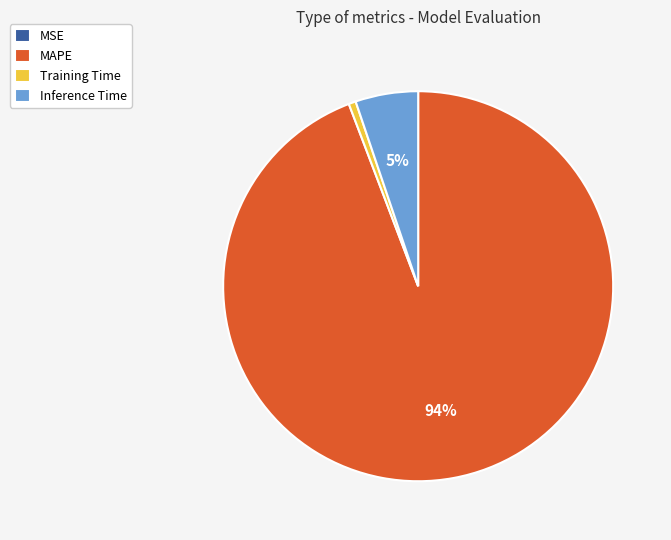

Which slice is the largest?

MAPE